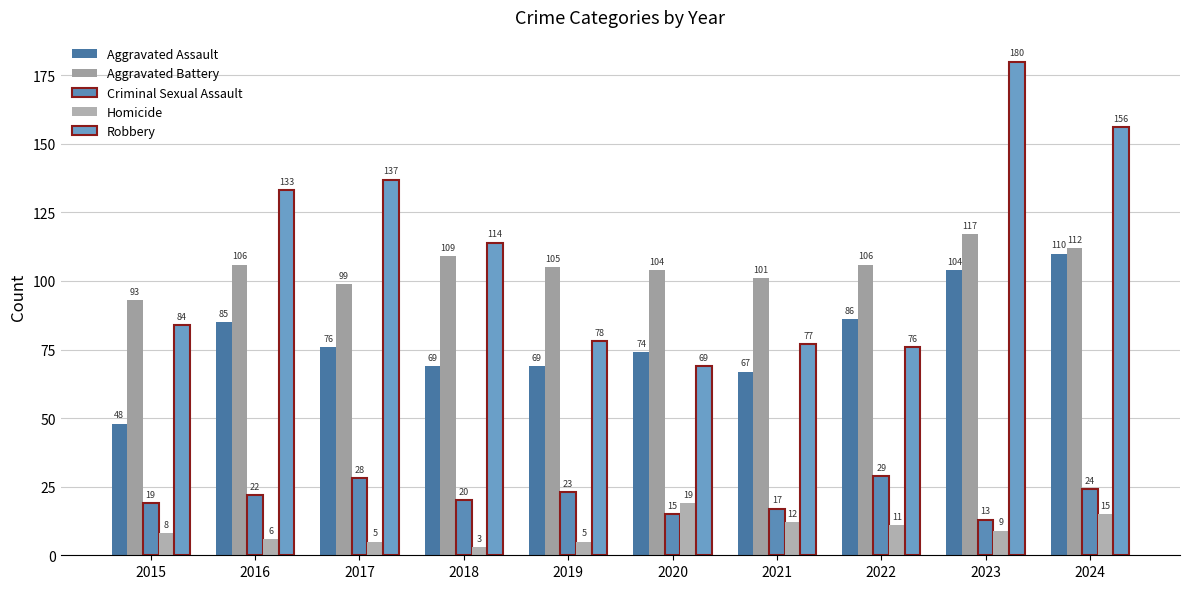

True or false: Robbery has a value of 41 at 2017.

False